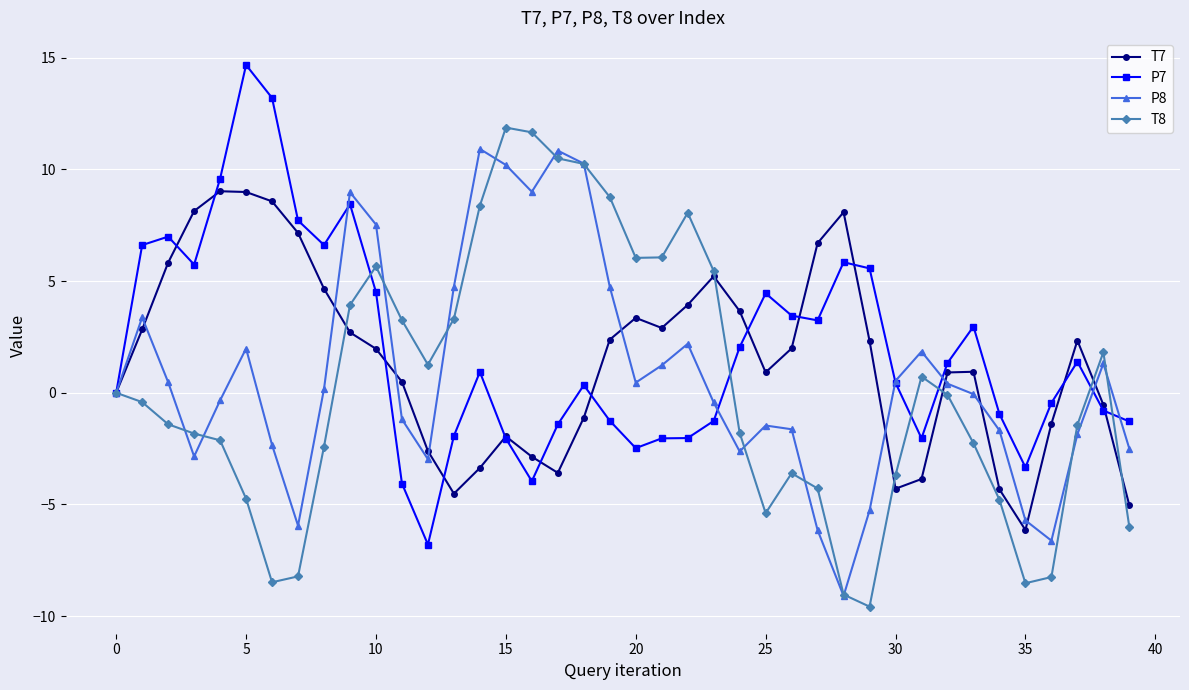

Is this an area chart (filled region under the line)?

No